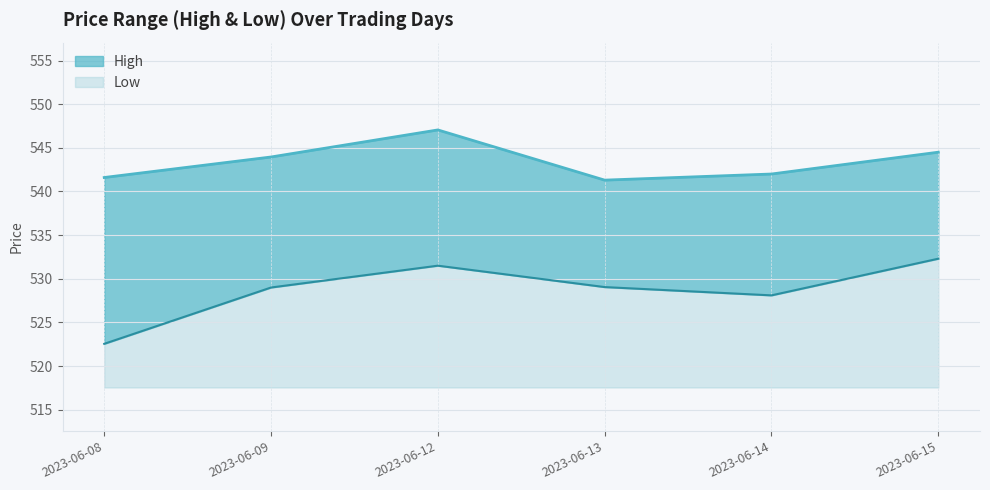

How many data points in High are less than 543?

3